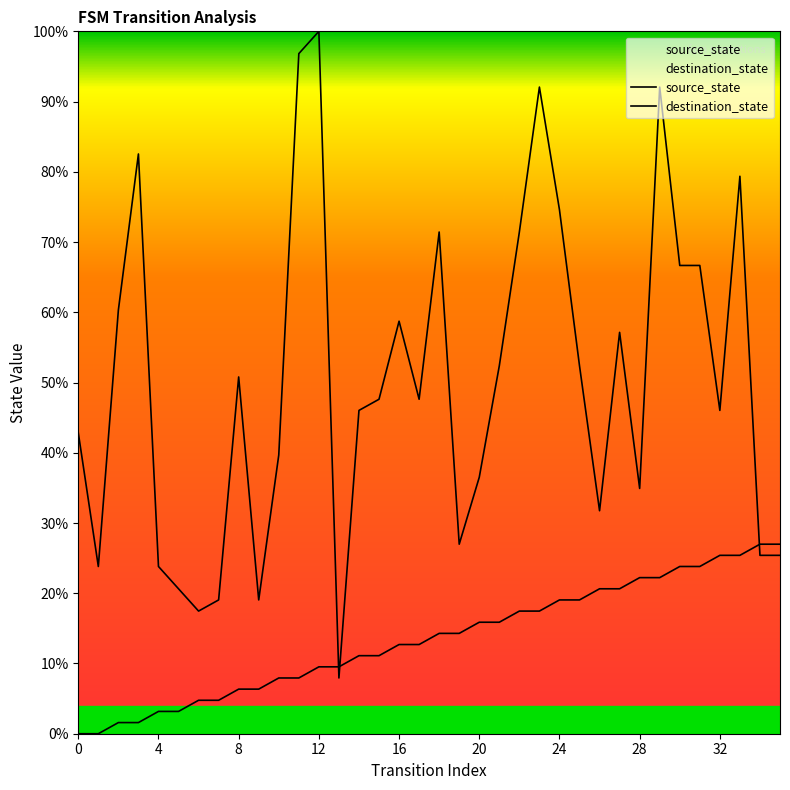

True or false: destination_state has a value of 23.7 at 27.

False